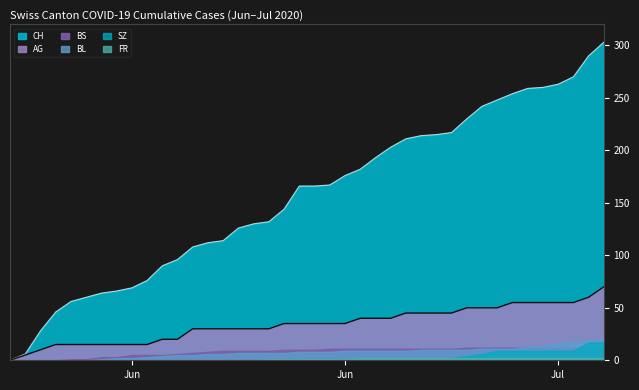

At how many categories does at least one series exceed 239?

9